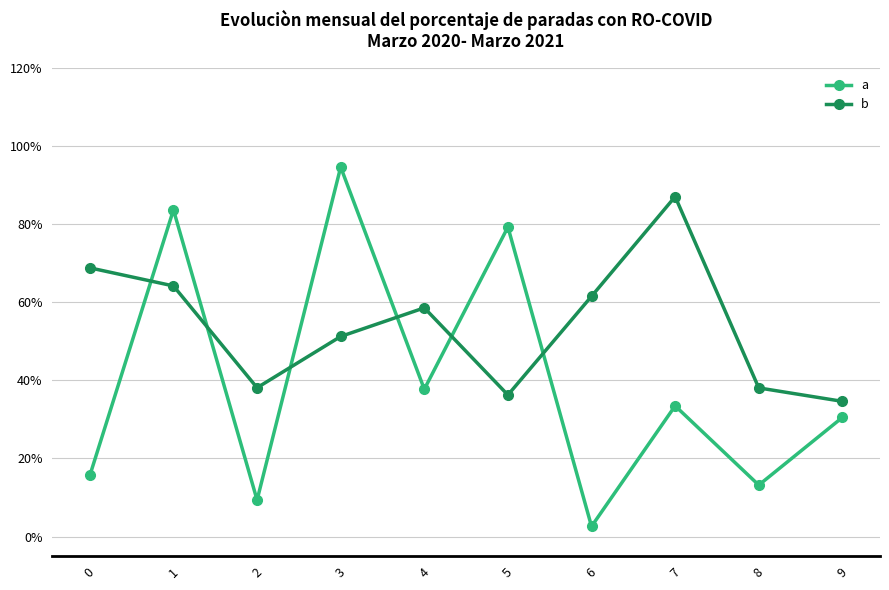

What is the difference between the second highest and minimum values in the a series?

0.8